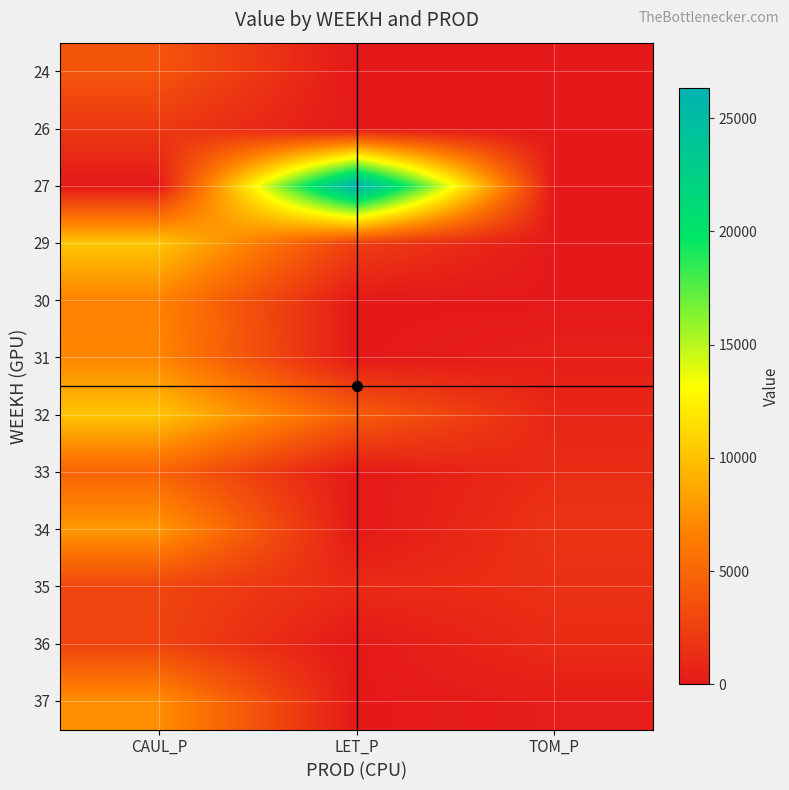

Reading left to right, what are all the values shown in this chart?

24: CAUL_P=3854.8	LET_P=0.0	TOM_P=0.0
26: CAUL_P=2060.8	LET_P=0.0	TOM_P=0.0
27: CAUL_P=0.0	LET_P=26334.6	TOM_P=0.0
29: CAUL_P=10277.6	LET_P=2425.7	TOM_P=0.0
30: CAUL_P=6733.4	LET_P=0.0	TOM_P=0.0
31: CAUL_P=6926.6	LET_P=0.0	TOM_P=419.1
32: CAUL_P=10172.4	LET_P=4447.5	TOM_P=838.3
33: CAUL_P=4820.1	LET_P=0.0	TOM_P=1257.4
34: CAUL_P=7937.7	LET_P=0.0	TOM_P=1676.6
35: CAUL_P=2844.5	LET_P=1111.6	TOM_P=1437.0
36: CAUL_P=2730.6	LET_P=0.0	TOM_P=1197.5
37: CAUL_P=7397.6	LET_P=0.0	TOM_P=290.8